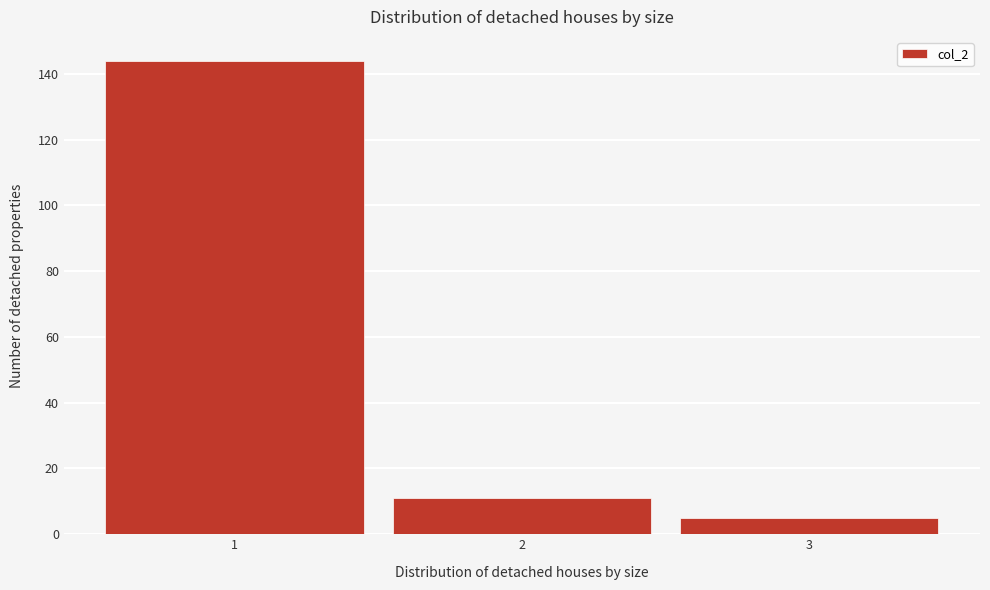

Reading right to left, extract all data points from this chart.

3=5	2=11	1=144